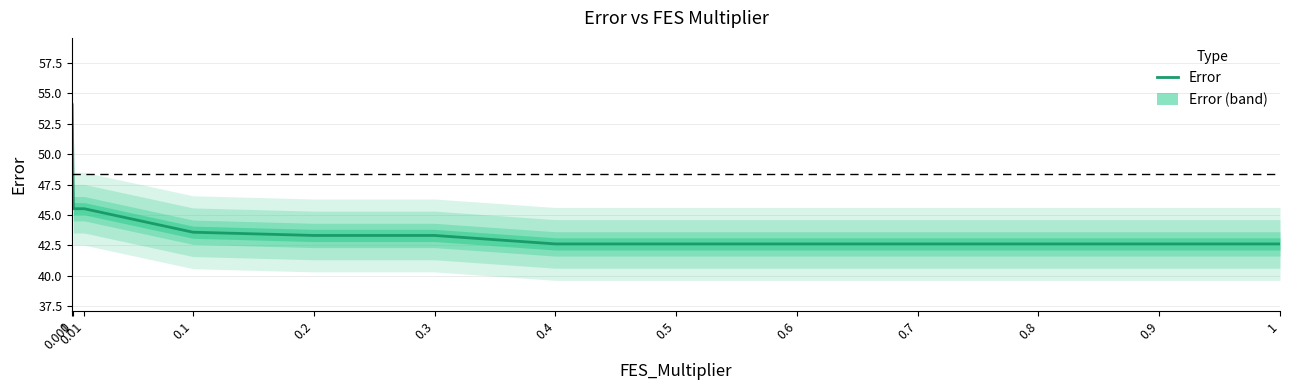

Which label corresponds to the smallest value in the chart?

0.4